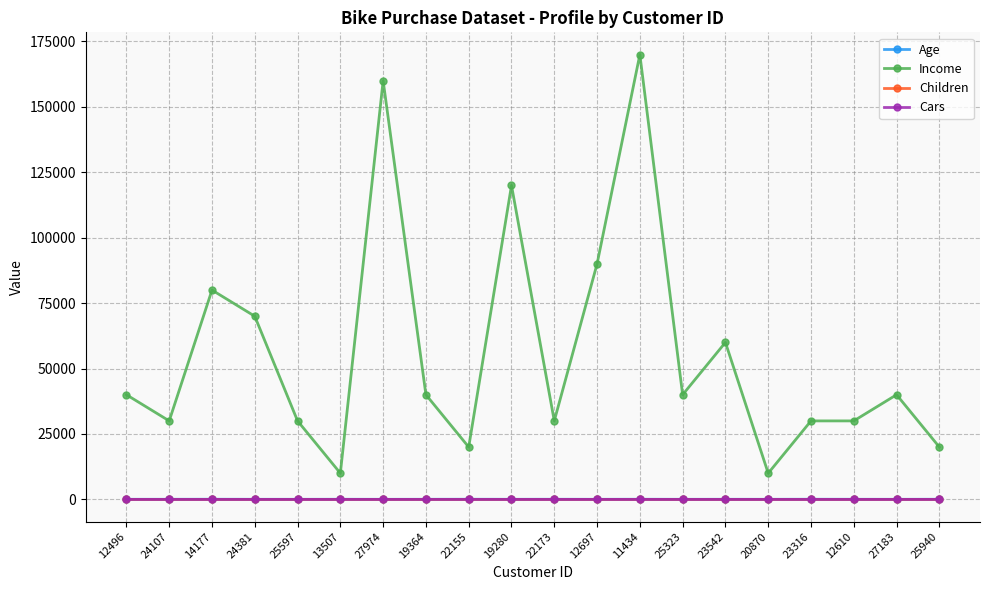

Is the value of Age at 27974 greater than the value of Income at 24107?

No